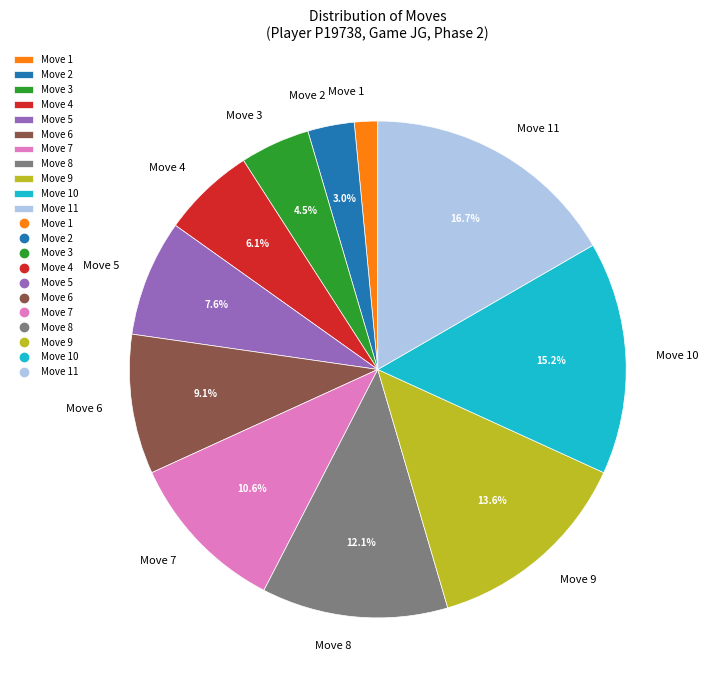

To the nearest percent, what is the combined percentage of Move 4 and Move 2?

9%